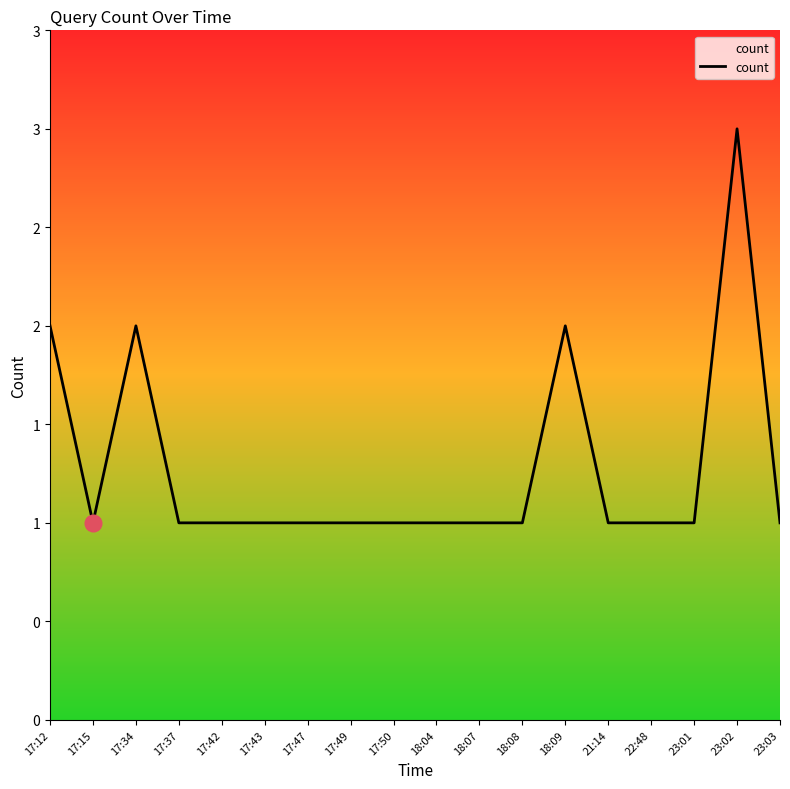

What is the smallest value displayed?

1